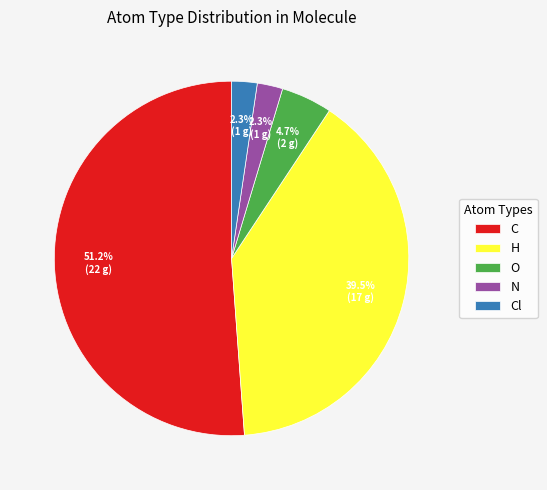

Count the number of slices in the pie.

5